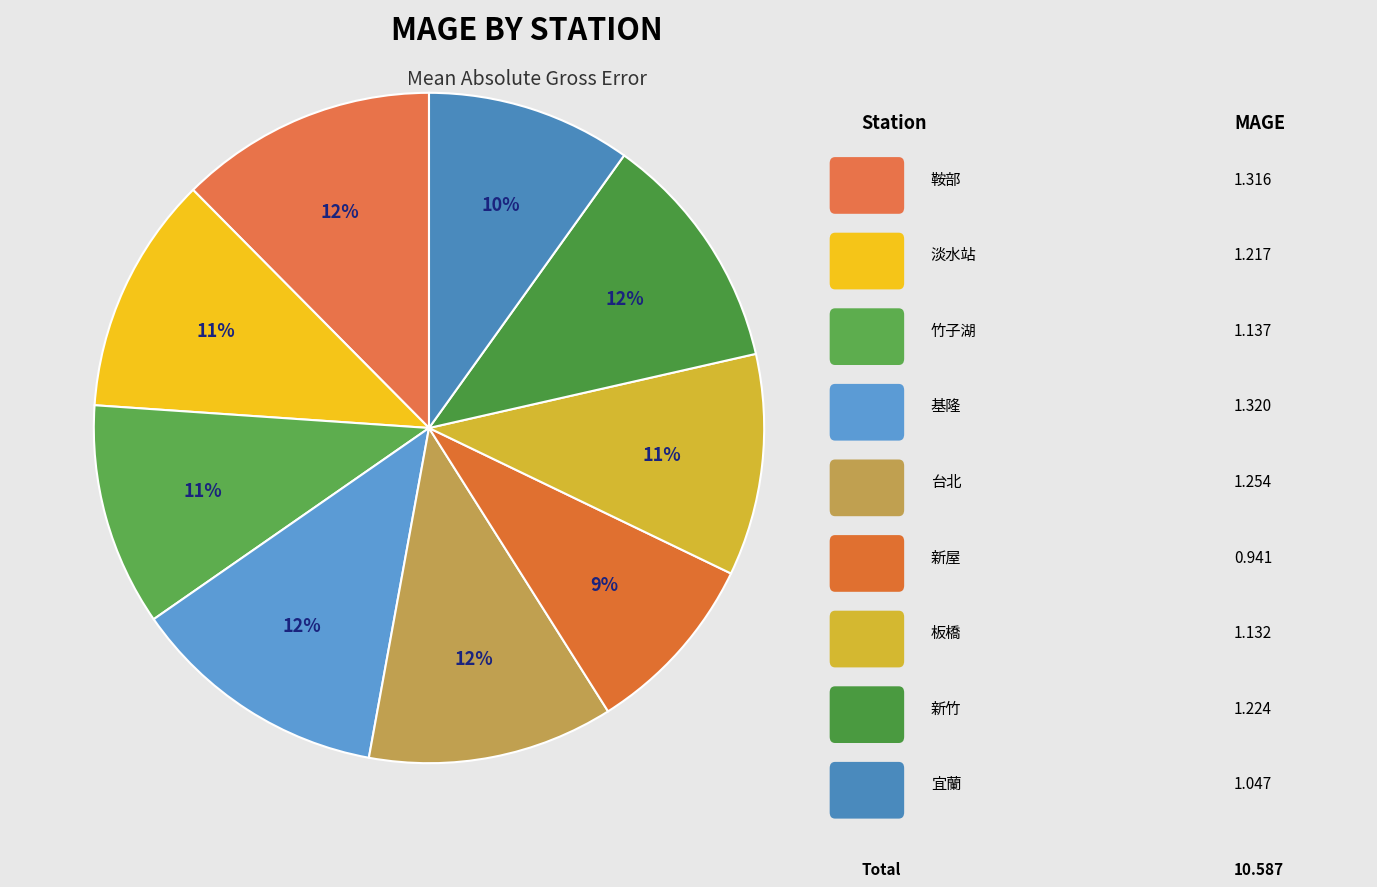

Is there a majority slice in this chart?

No